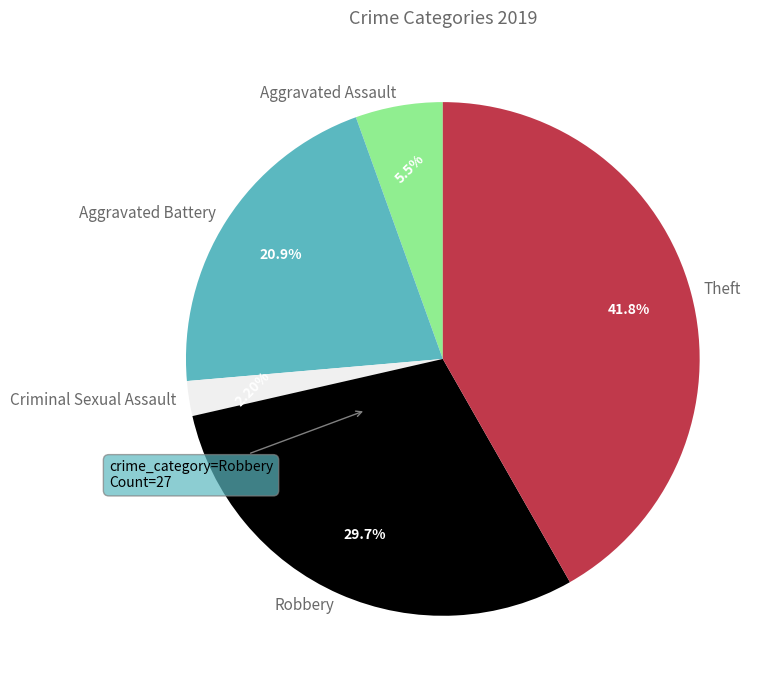

Which category has the smallest portion of the pie?

Criminal Sexual Assault